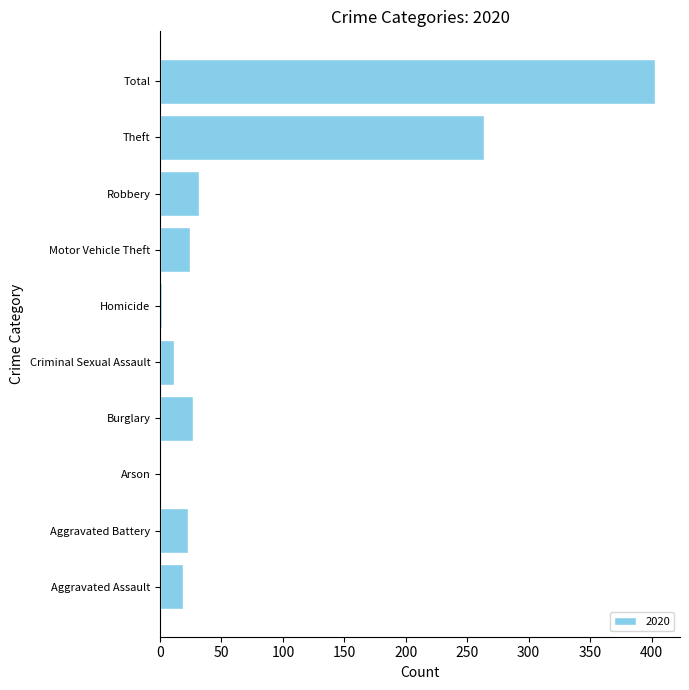

The chart shows a value of 11 at Criminal Sexual Assault. True or false?

True